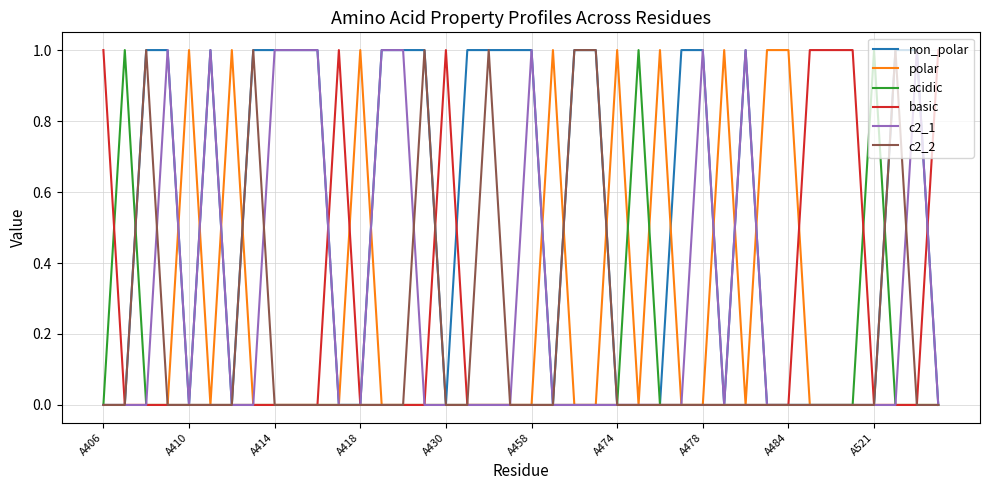

Which series has the largest total across all categories?

non_polar